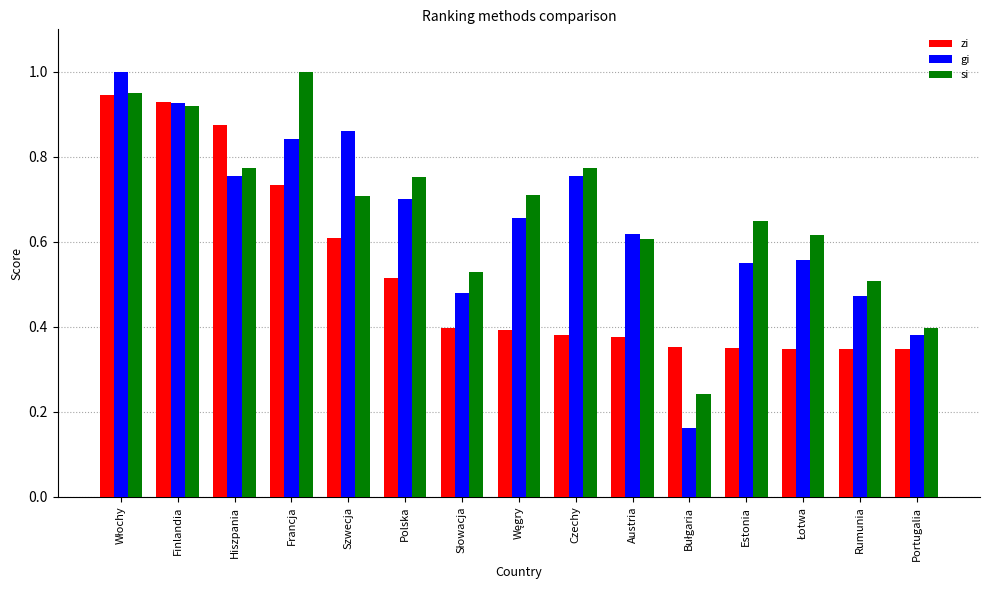

How many bars are there in each group?

3